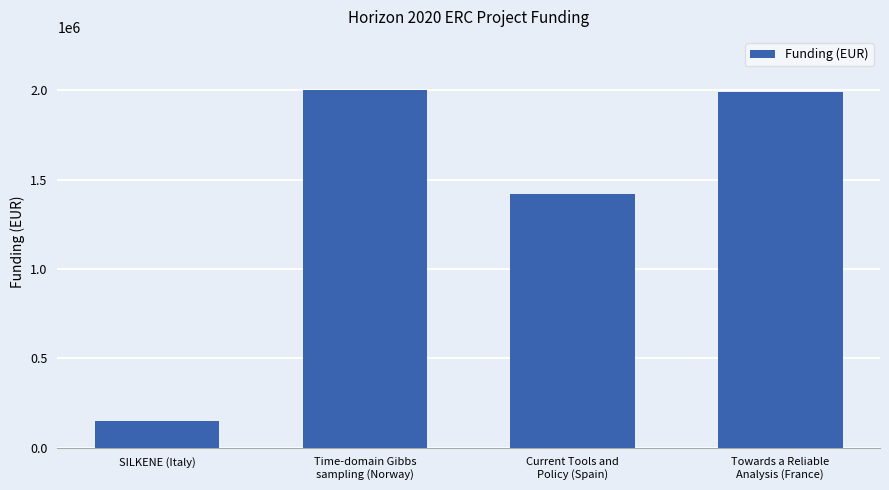

How many values are below 1991504?

2